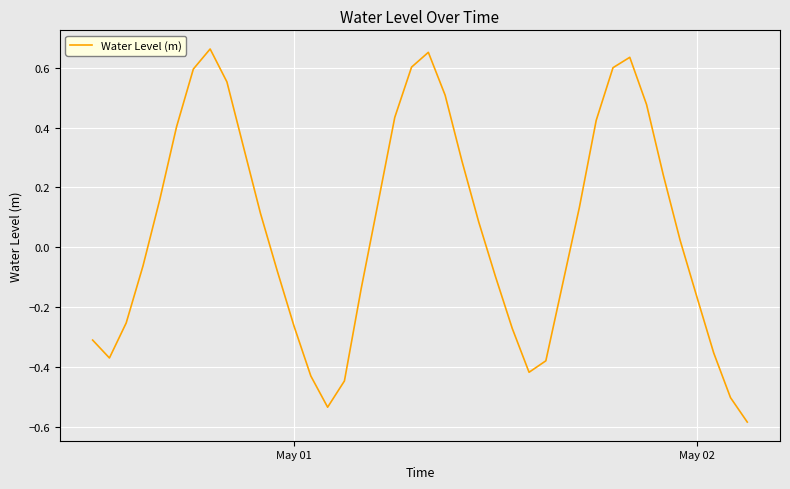

Count the number of categories in the chart.

40